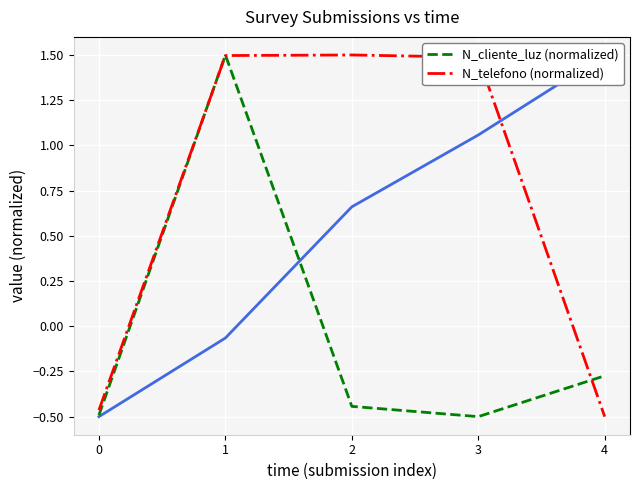

After their last crossing, which series has the higher values: N_telefono (normalized) or N_cliente_luz (normalized)?

N_cliente_luz (normalized)